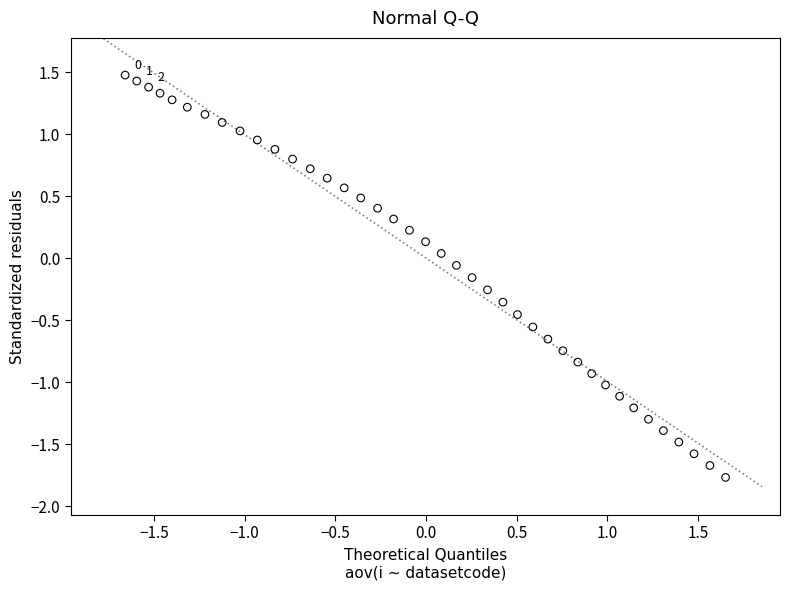

What is the range of X values (max minus min)?

3.3